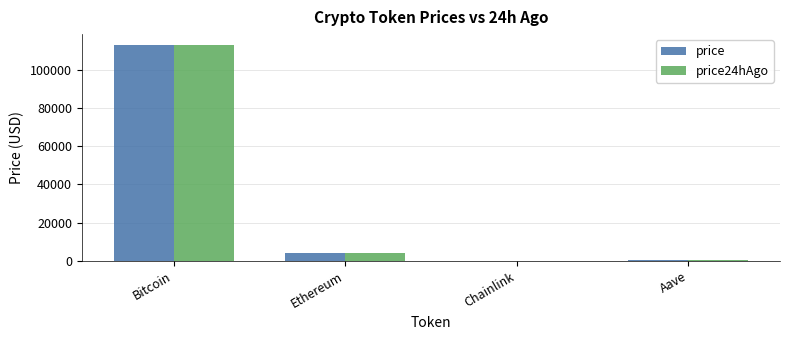

What is the sum of all price values?

117469.6